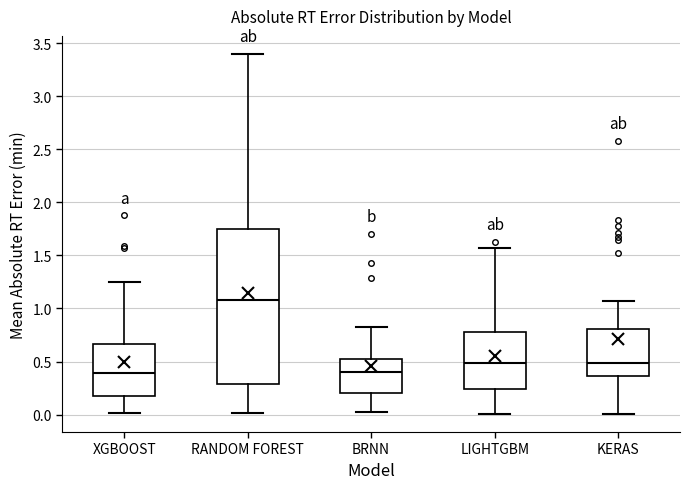

Reading left to right, read every box against the y-axis: the position of its median line, the range the box covers, and the ends of its whiskers. The values are not printed on the chart, so give them approximately, as read against the axis.

XGBOOST: median 0.40, box 0.20 to 0.65, whiskers 0.00 to 1.25
RANDOM FOREST: median 1.10, box 0.30 to 1.75, whiskers 0.00 to 3.40
BRNN: median 0.40, box 0.20 to 0.50, whiskers 0.00 to 0.85
LIGHTGBM: median 0.50, box 0.25 to 0.75, whiskers 0.00 to 1.55
KERAS: median 0.50, box 0.35 to 0.80, whiskers 0.00 to 1.05